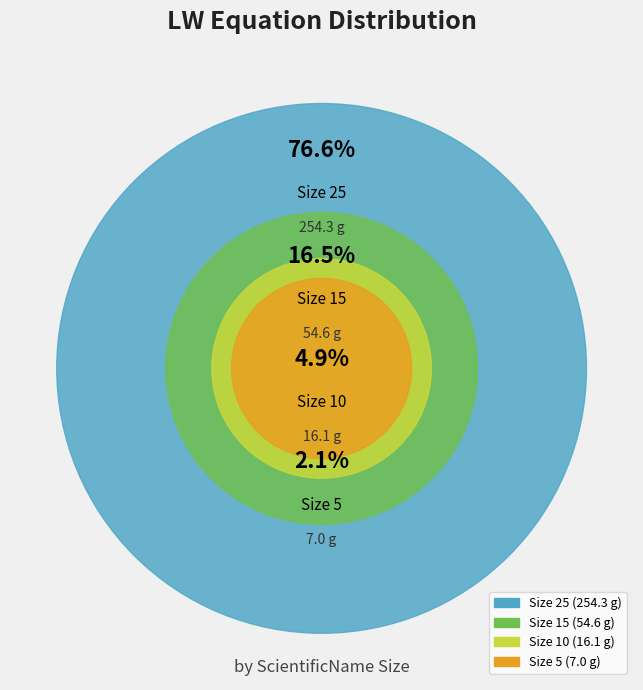

Count the number of slices in the pie.

4